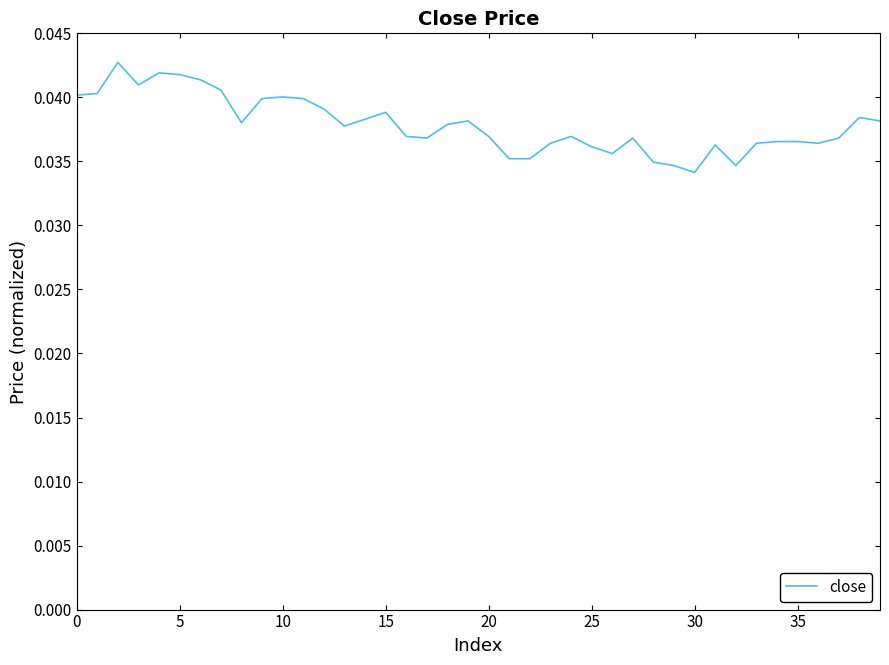

True or false: there are more than 0 points higher than both neighbors.

True